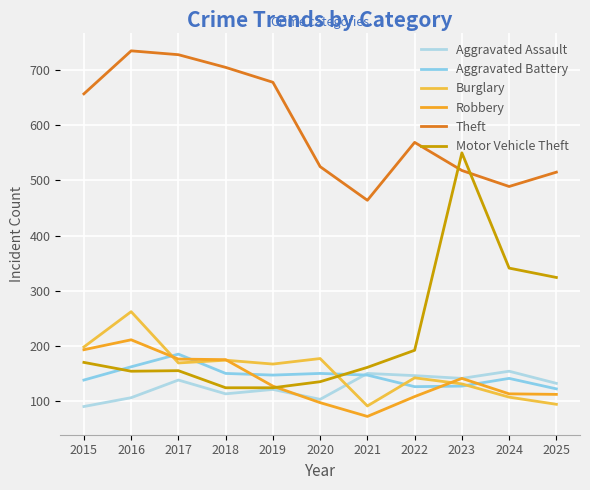

What is the value of the Robbery point at the 5th from the left?

127